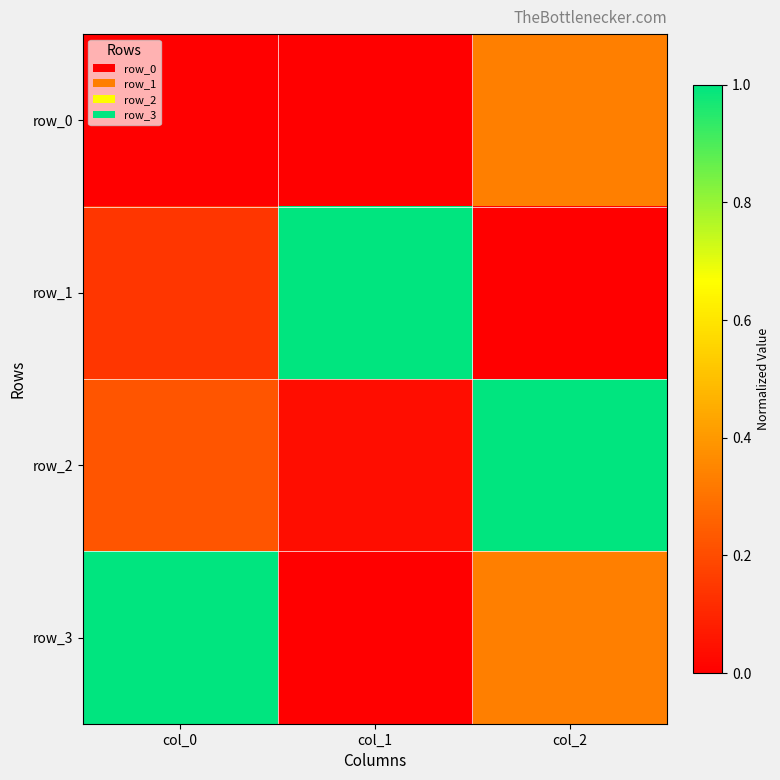

How many categories are shown in the chart?

3